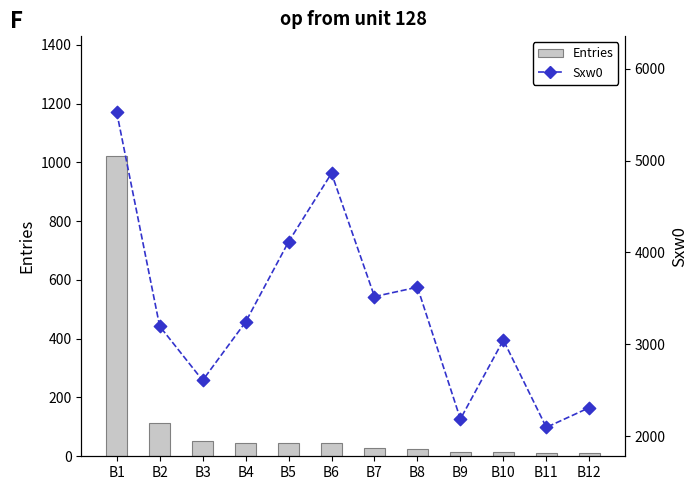

Which series has the largest total across all categories?

Sxw0